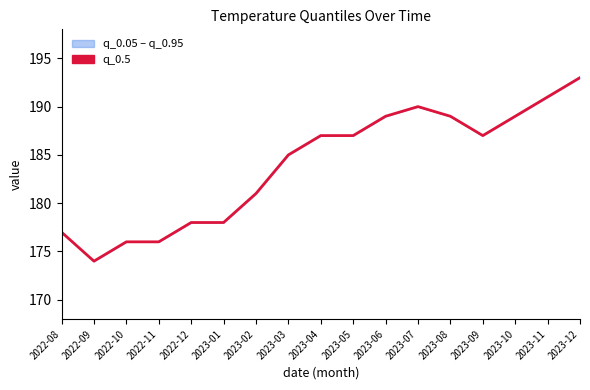

What is the change in value from 2023-07 to 2023-11?

+1